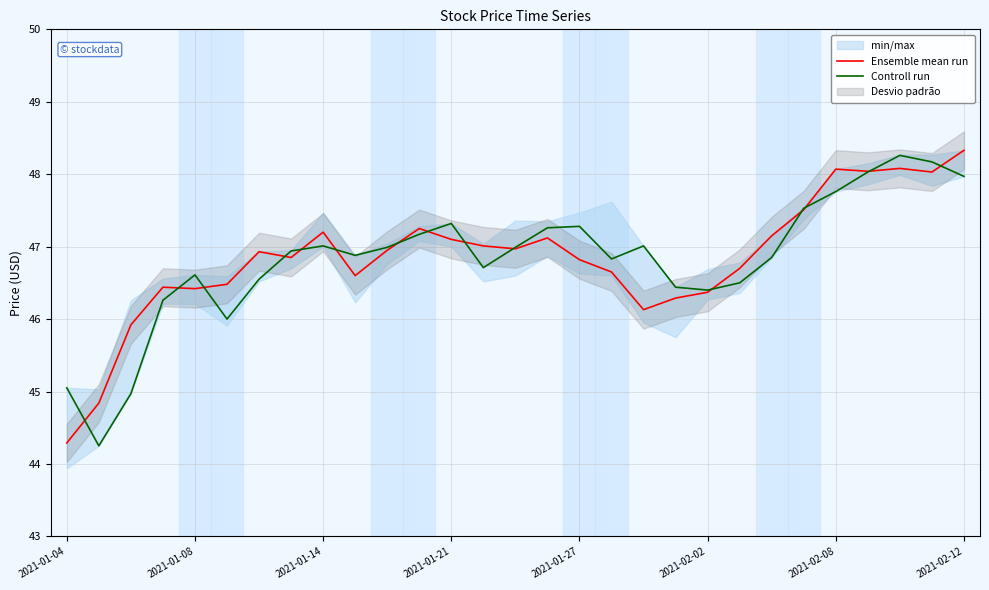

What is the smallest value displayed?

44.2